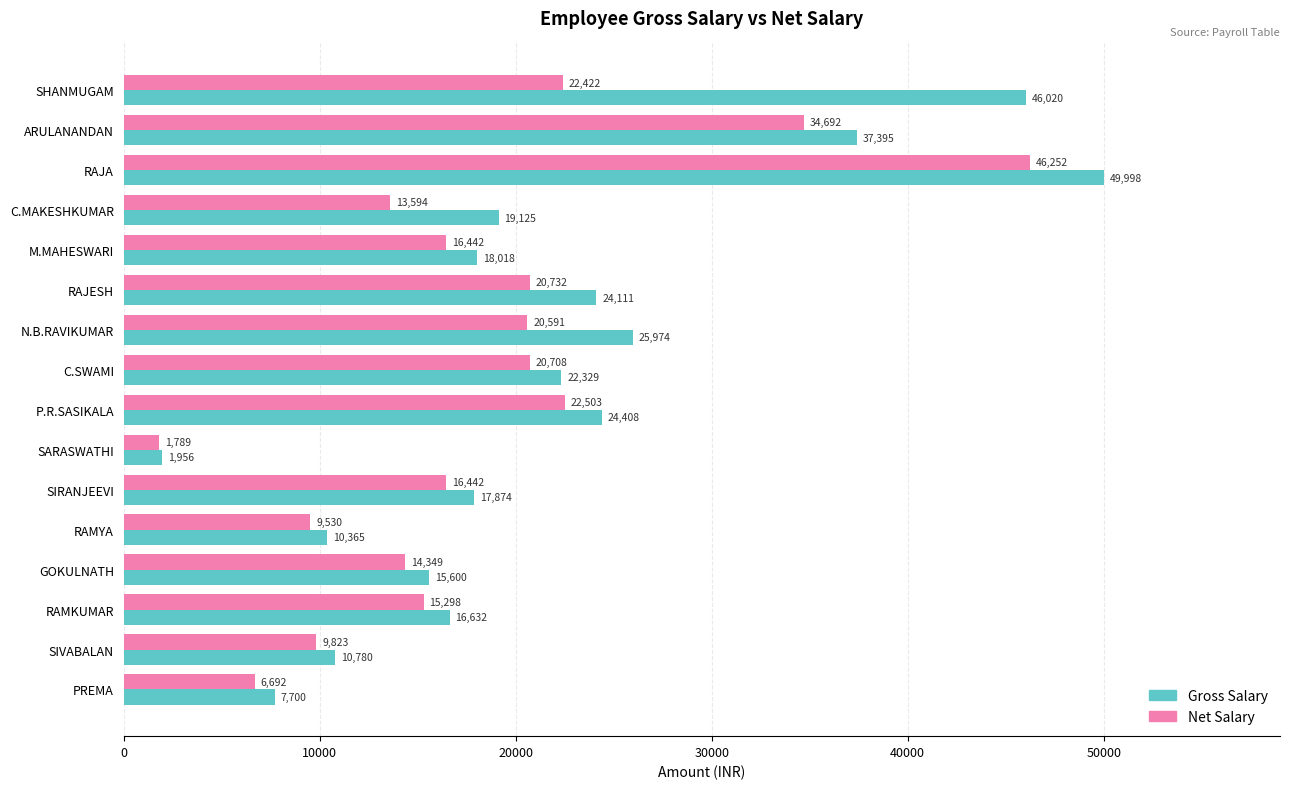

What is the highest value of the Net Salary series?

46252